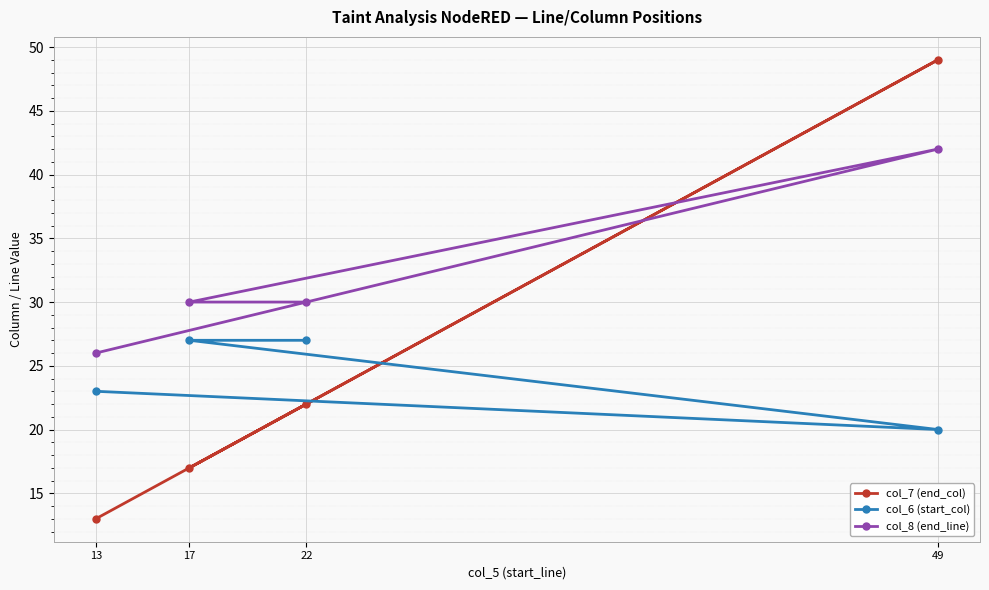

What are all the series names shown in the legend?

col_7 (end_col), col_6 (start_col), col_8 (end_line)